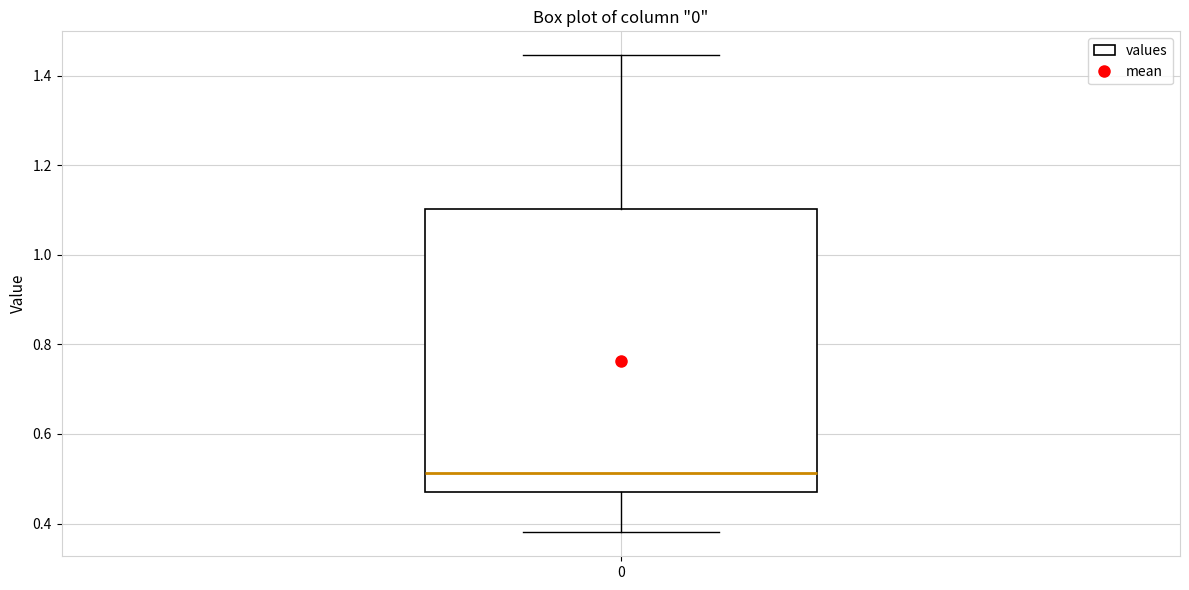

Read this box plot against the y-axis: the position of the median line, the range covered by the box, and the ends of both whiskers. The values are not printed on the chart, so give them approximately, as read against the axis.

median 0.52, box 0.48 to 1.10, whiskers 0.38 to 1.44